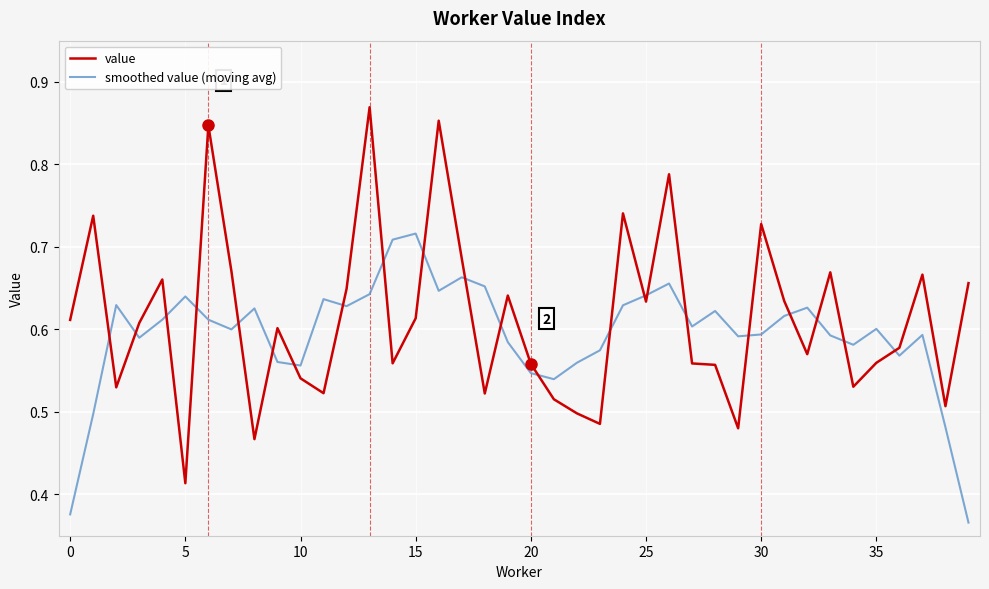

At how many categories does at least one series exceed 0?

40